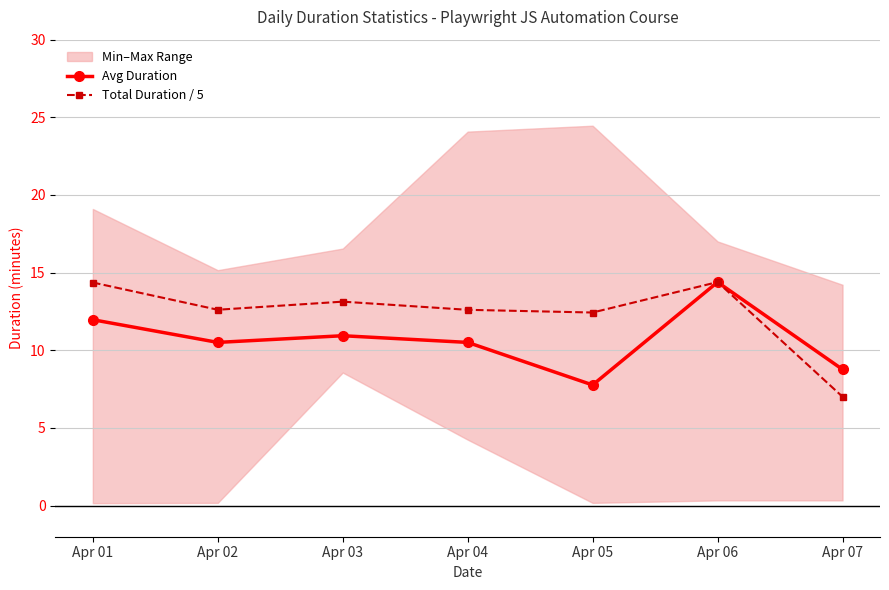

The value of Avg Duration at Apr 04 is 10.5. True or false?

True